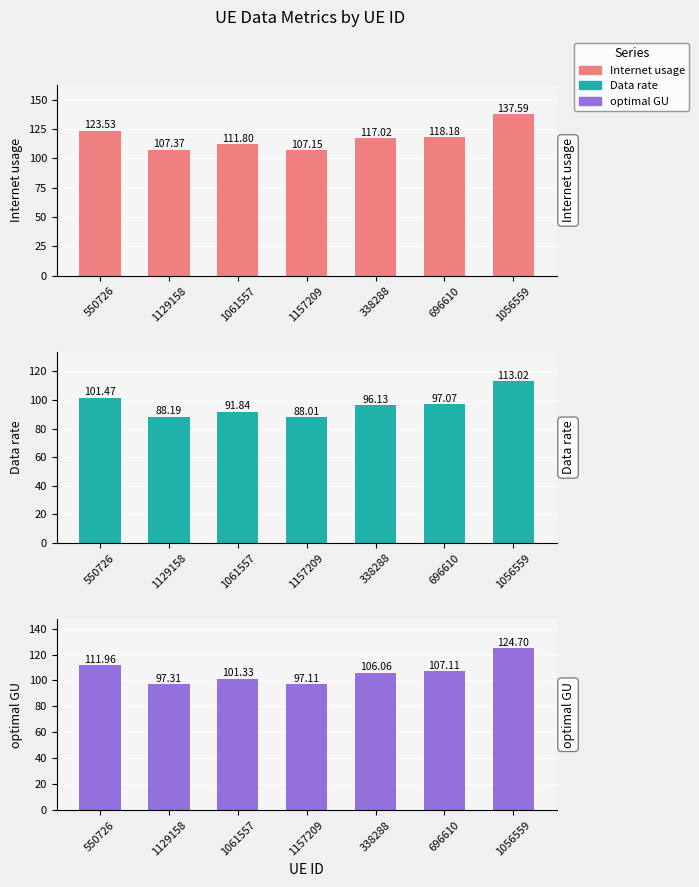

Reading left to right, extract all data points from this chart.

Internet usage: 123.5	107.4	111.8	107.1	117.0	118.2	137.6
Data rate: 101.5	88.2	91.8	88.0	96.1	97.1	113.0
optimal GU: 112.0	97.3	101.3	97.1	106.1	107.1	124.7